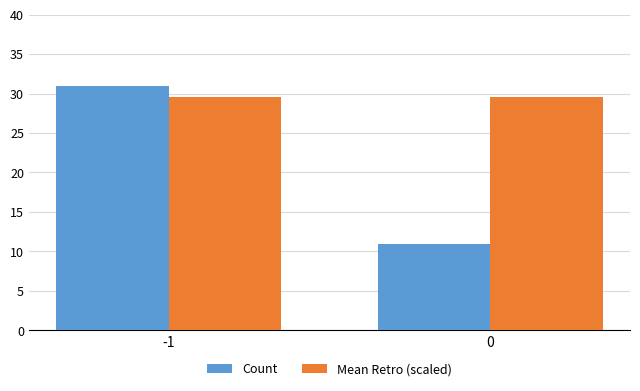

How many groups of bars are there?

2